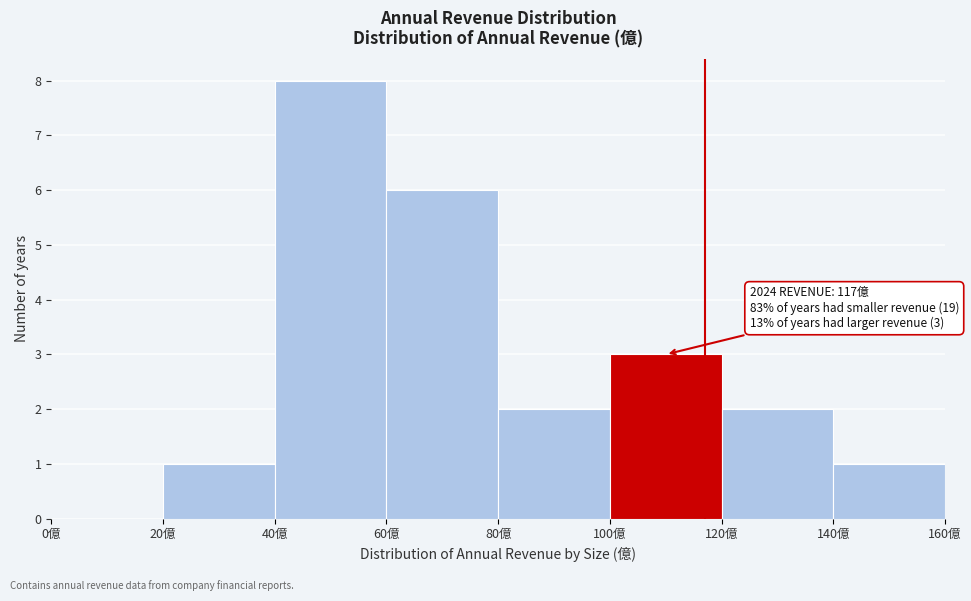

Over which range of the x-axis is the bar tallest?

40 to 60